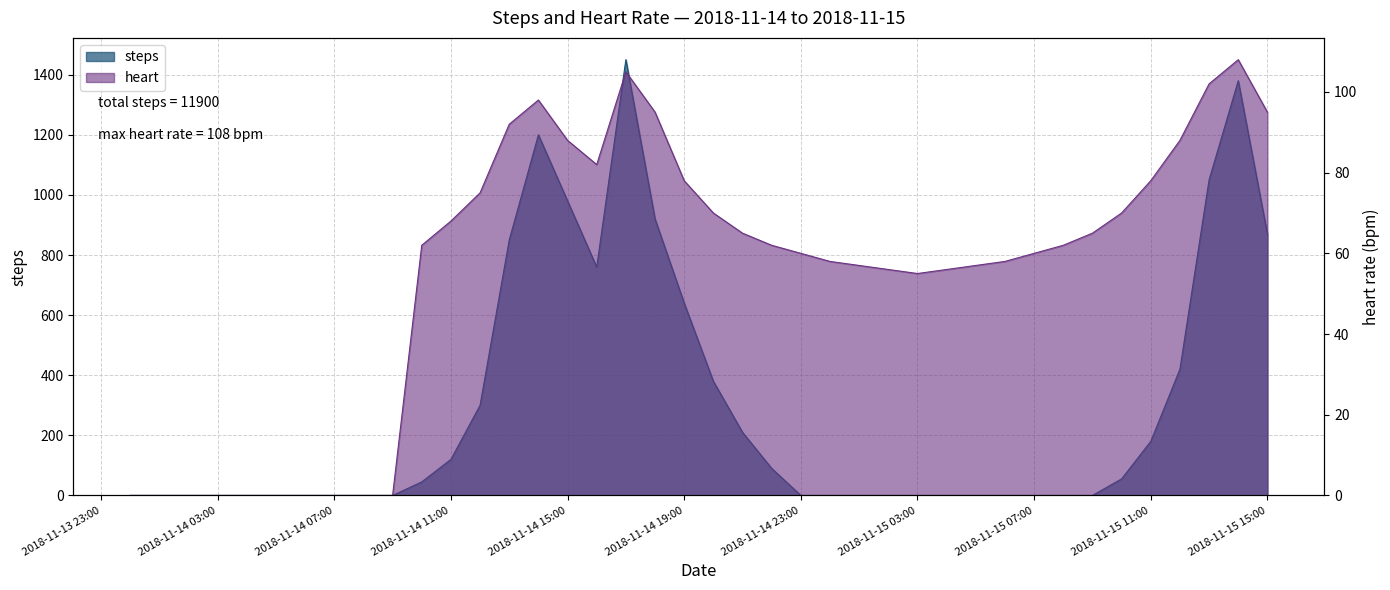

Rank the series at 2018-11-14 19:00 from highest to lowest value.

steps, heart